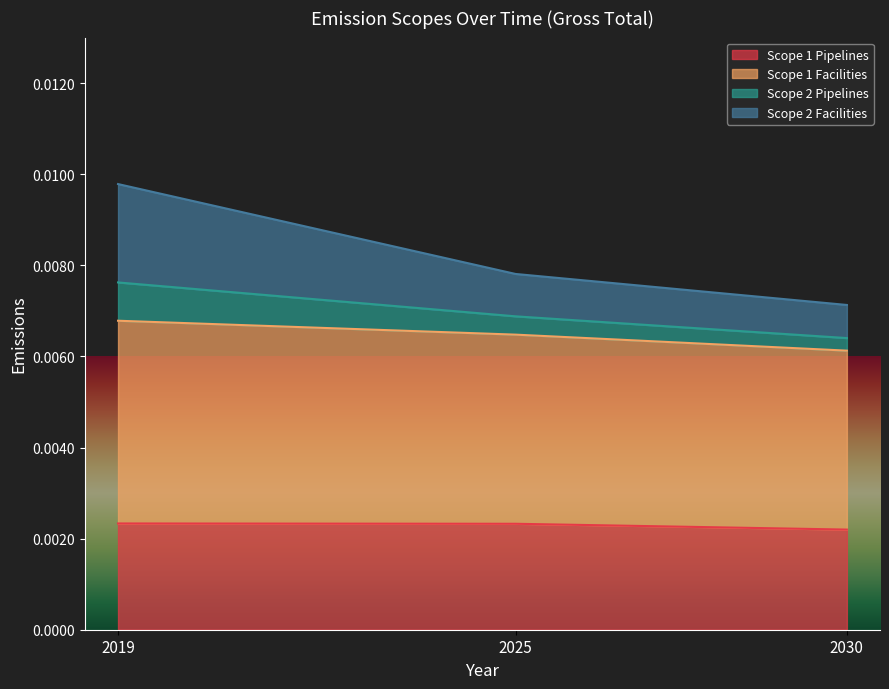

How many lines are shown in the chart?

4